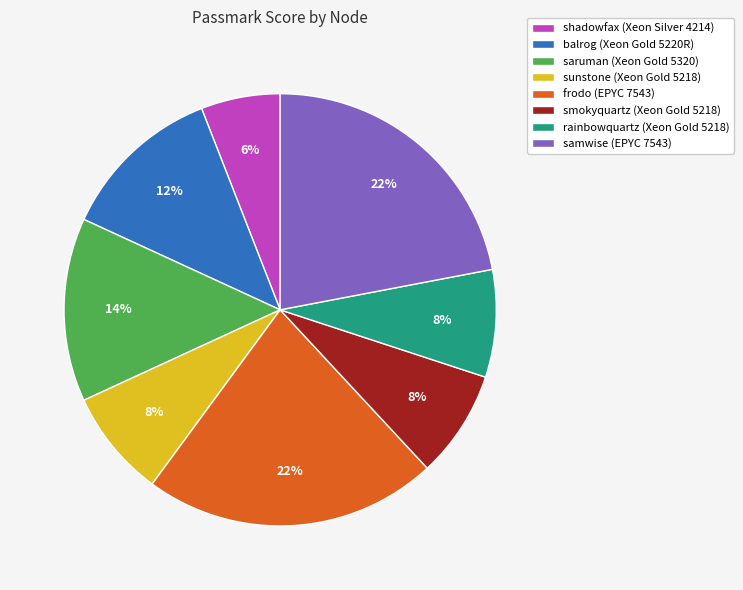

Is there any slice that represents more than half of the pie?

No